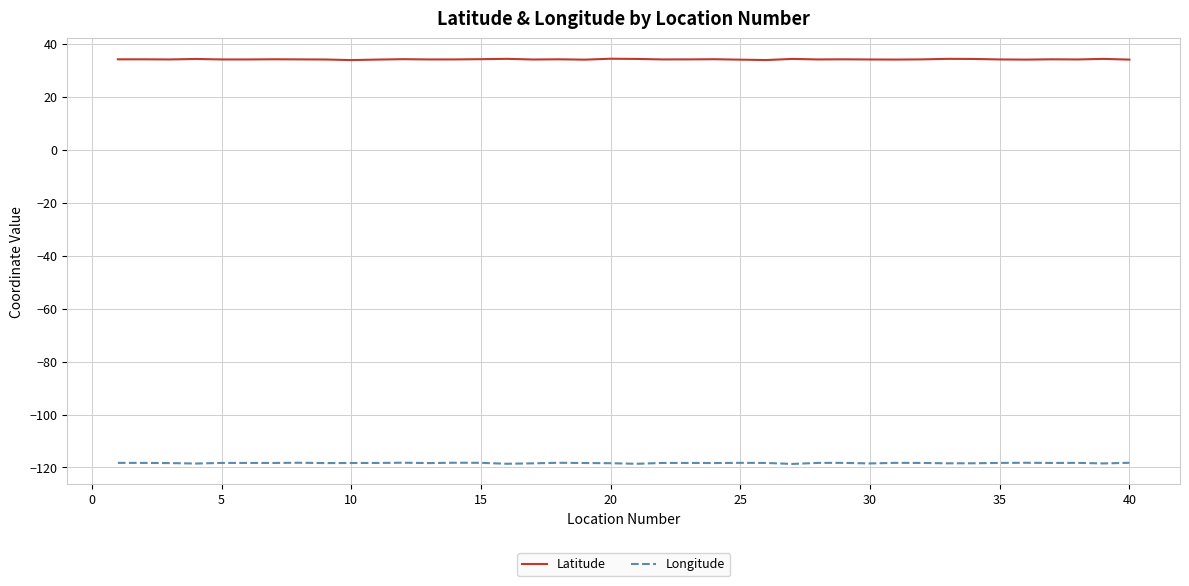

What is the minimum value for Longitude?

-118.7